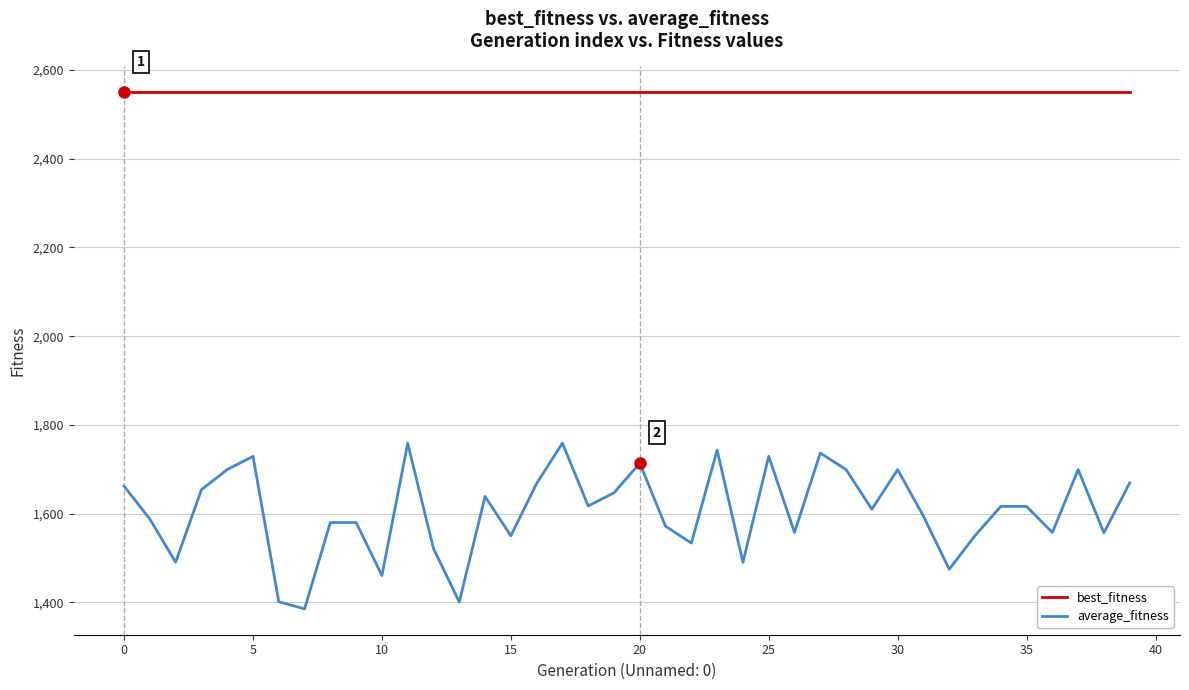

What is the maximum value shown in the chart?

2550.0